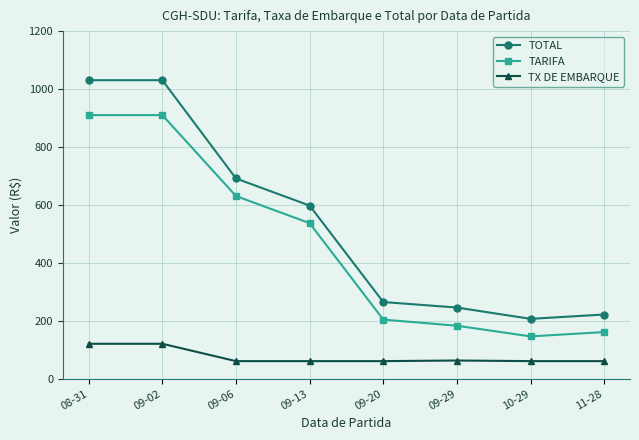

What is the average value of the TOTAL series?

536.0